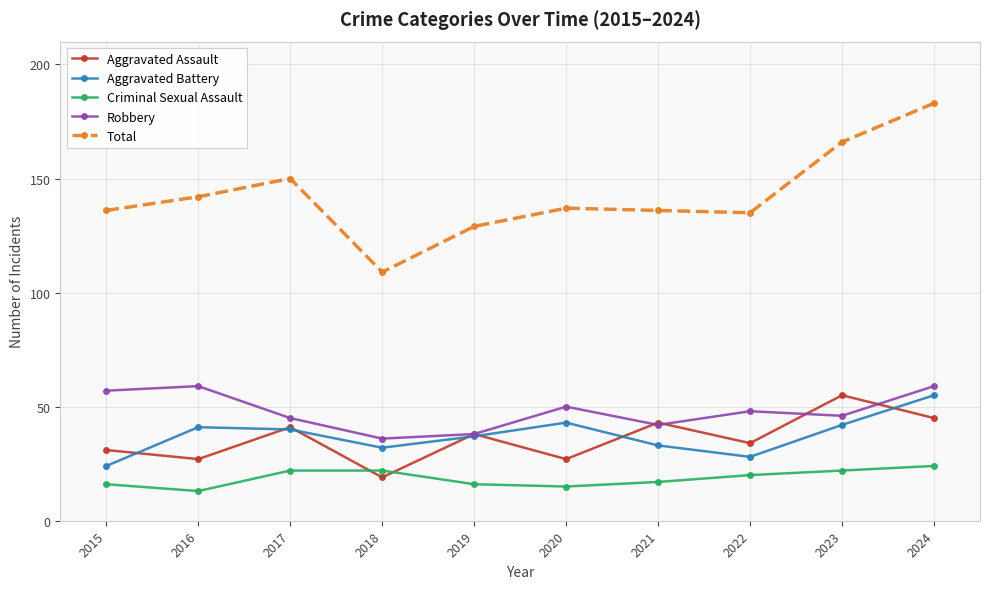

Reading right to left, extract all data points from this chart.

Aggravated Assault: 45	55	34	43	27	38	19	41	27	31
Aggravated Battery: 55	42	28	33	43	37	32	40	41	24
Criminal Sexual Assault: 24	22	20	17	15	16	22	22	13	16
Robbery: 59	46	48	42	50	38	36	45	59	57
Total: 183	166	135	136	137	129	109	150	142	136